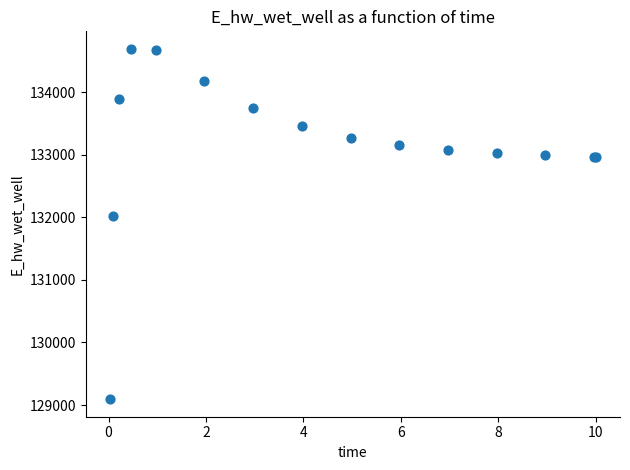

What Y value in the scatter plot is closest to 131891?

132013.2